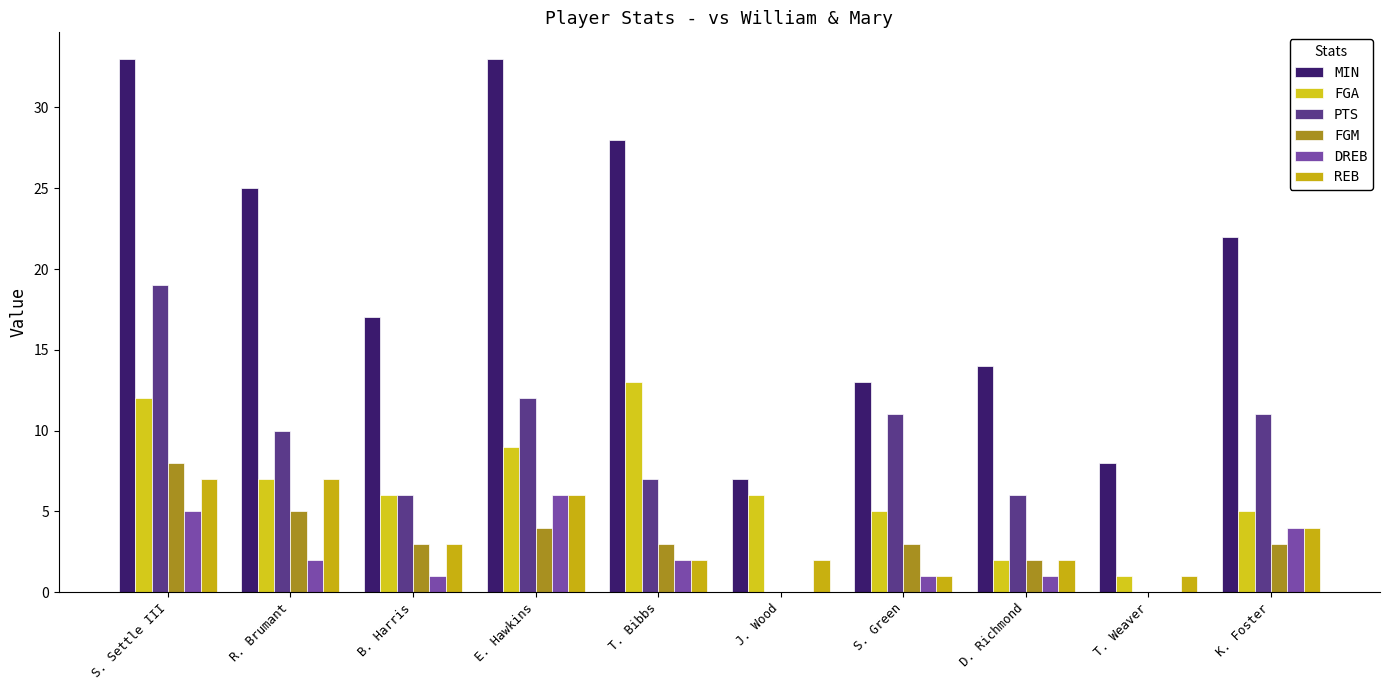

Count the DREB values in the range 1 to 4.

6